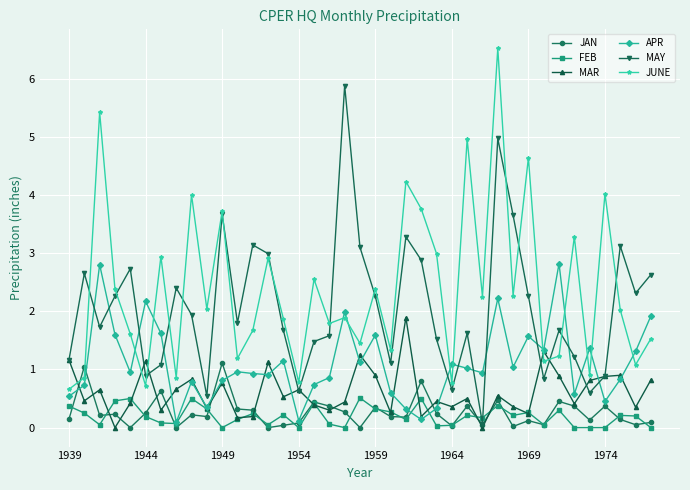

Does the chart have visible grid lines?

Yes